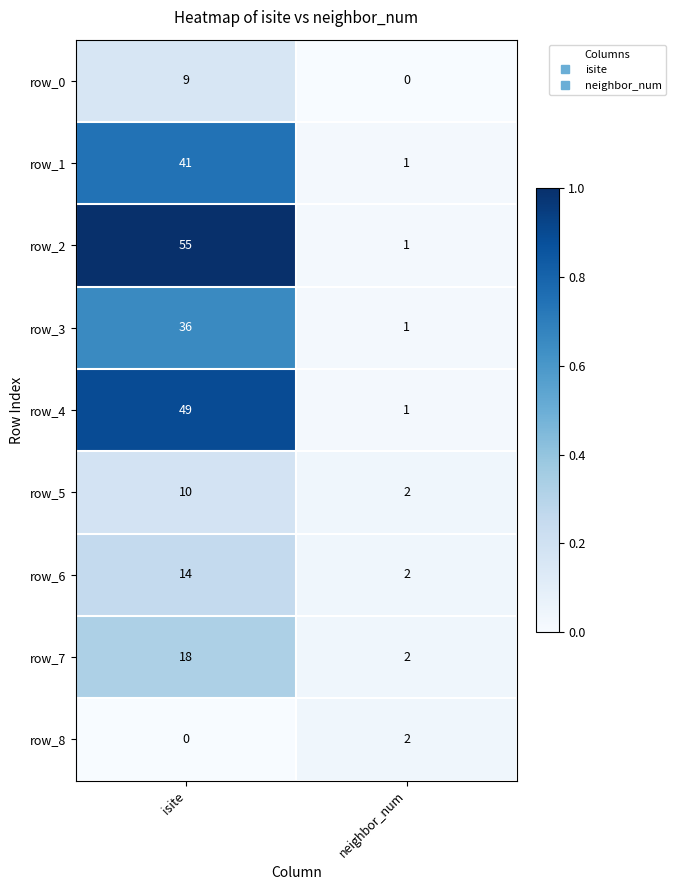

What is the difference between the row_4 values at neighbor_num and isite?

48